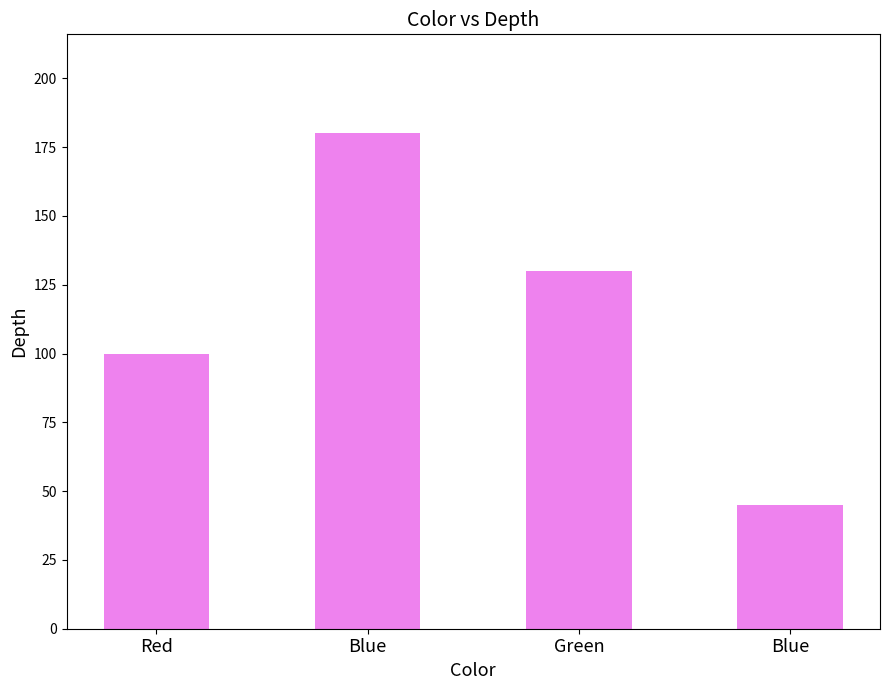

Reading left to right, what are all the values shown in this chart?

100	180	130	45